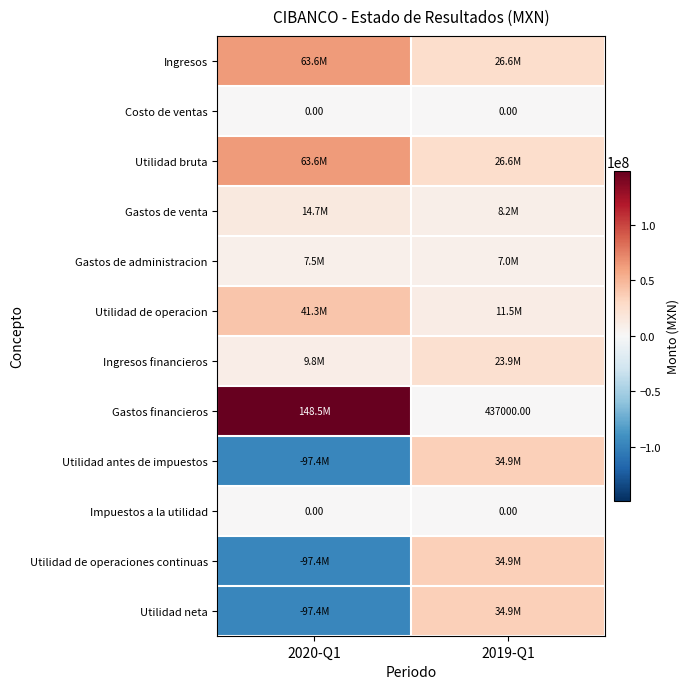

What is the sum of the Utilidad bruta values at 2020-Q1 and 2019-Q1?

90222000